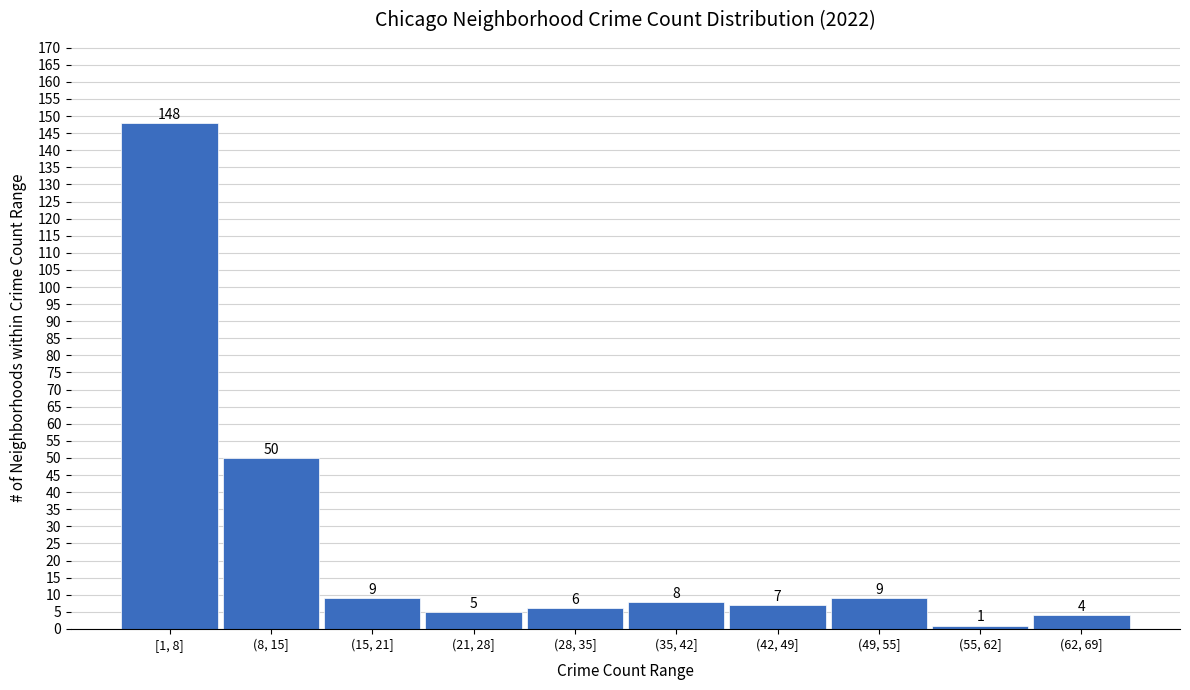

Reading left to right, what are all the values shown in this chart?

148	50	9	5	6	8	7	9	1	4